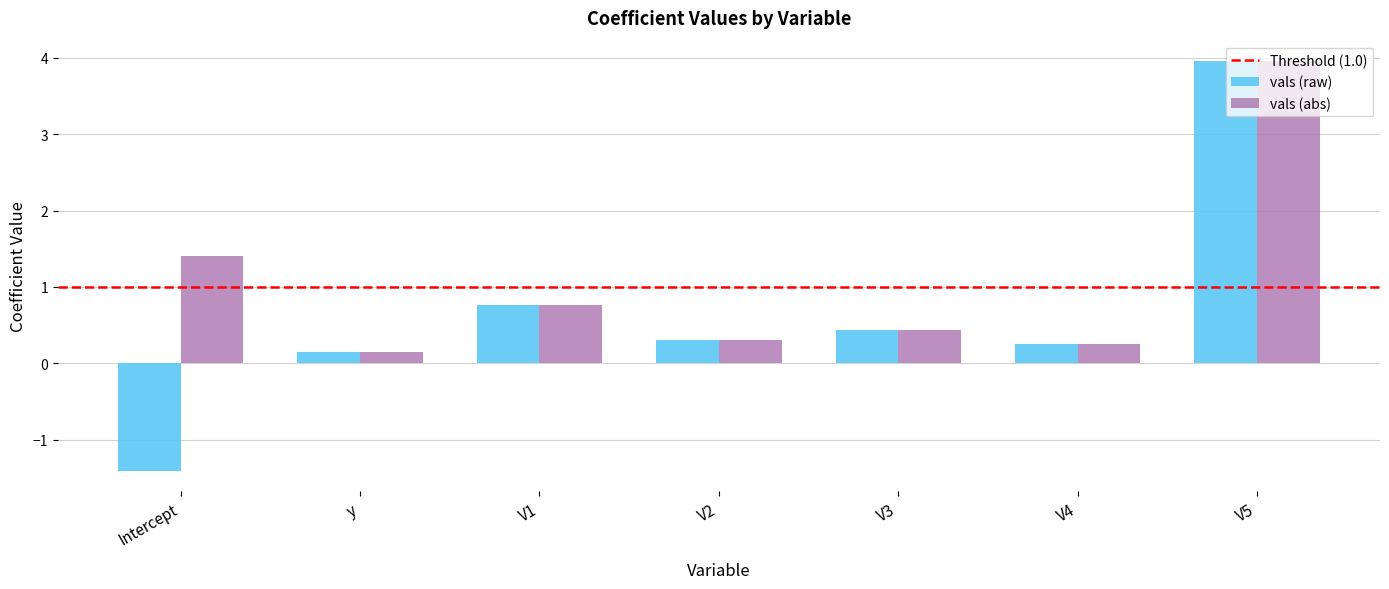

How many data points in vals (raw) are less than 0?

1